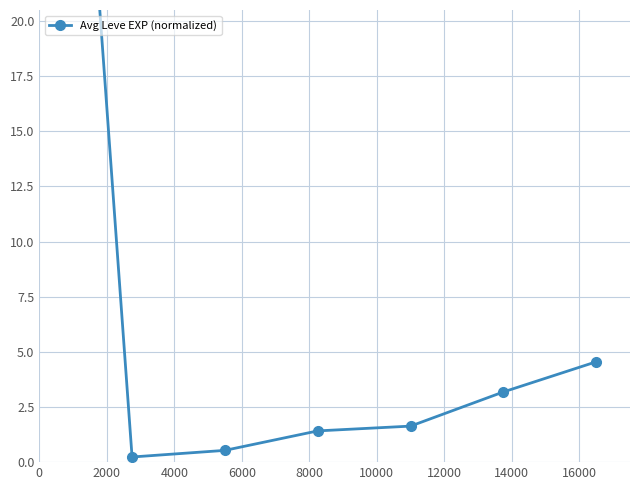

How many lines are shown in the chart?

1